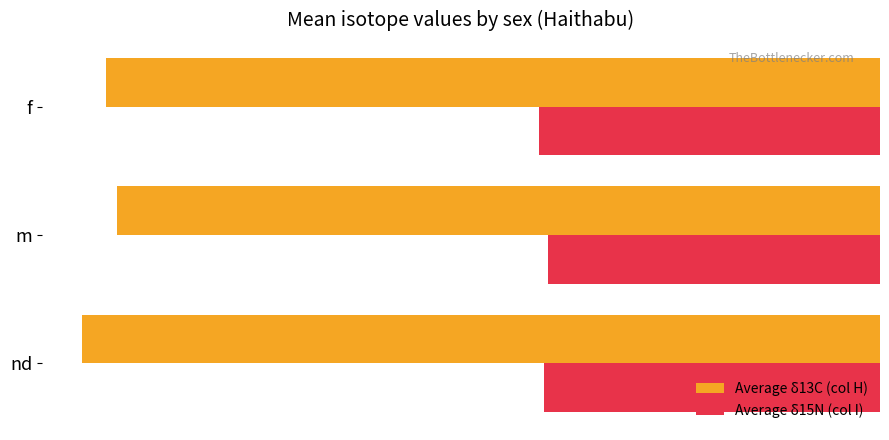

At which label does Average δ15N (col I) reach its peak?

m